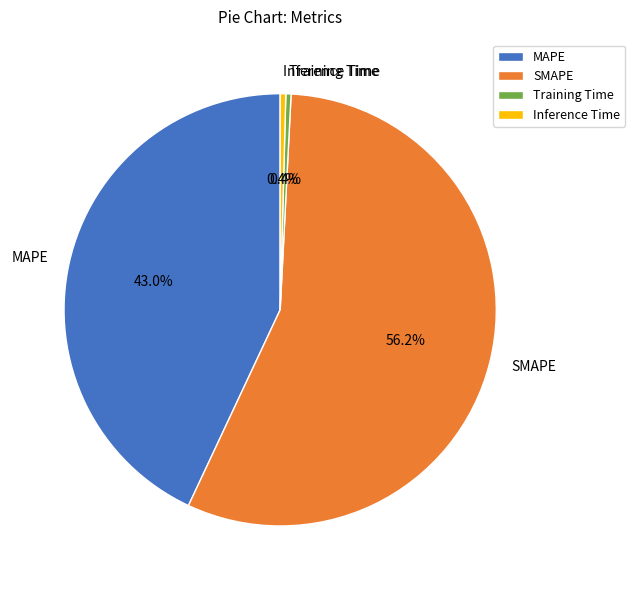

What percentage is the MAPE slice, to the nearest percent?

43%